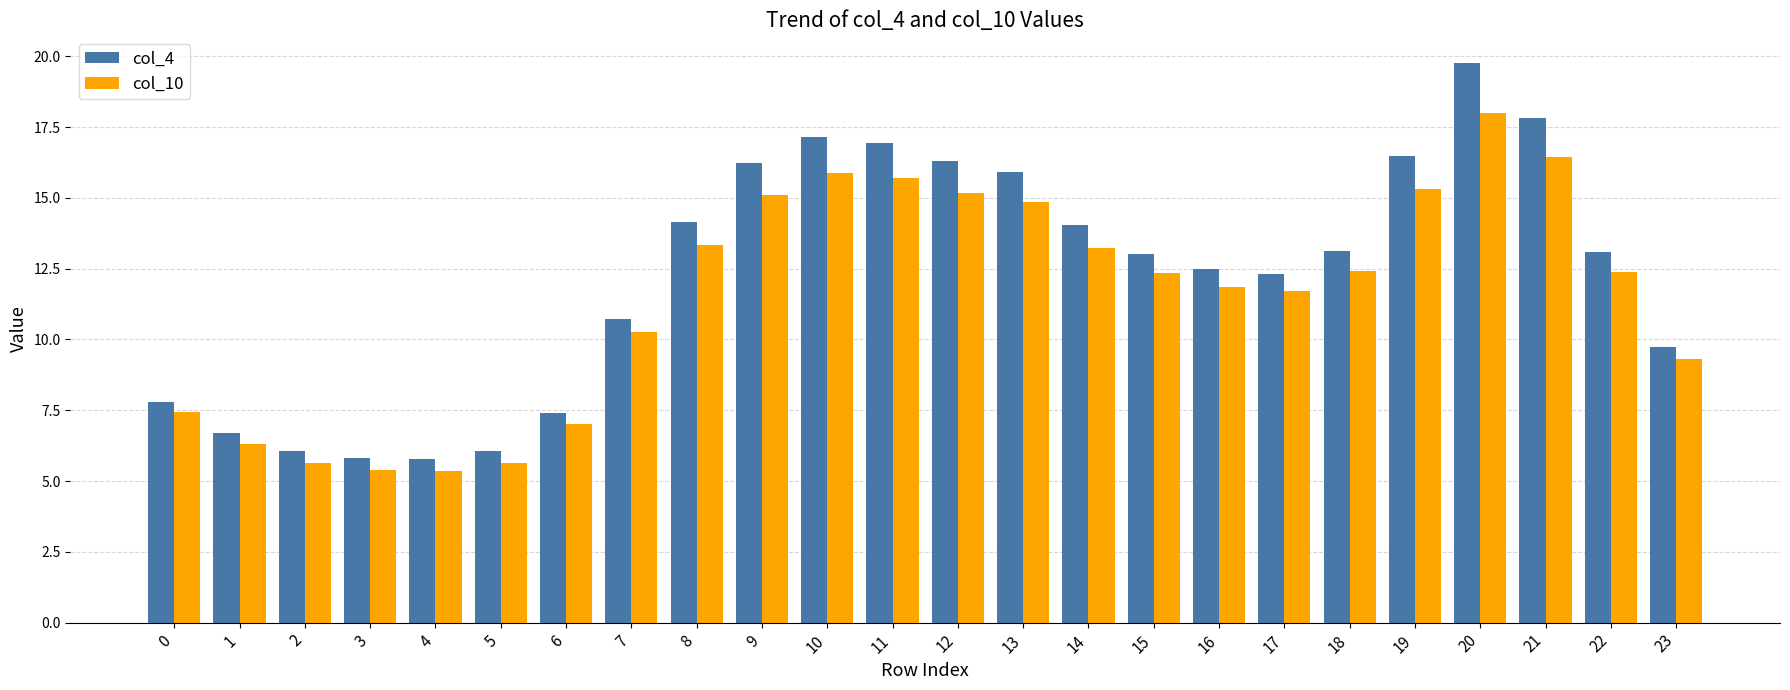

What is the sum of the col_4 values at 3 and 11?

22.8